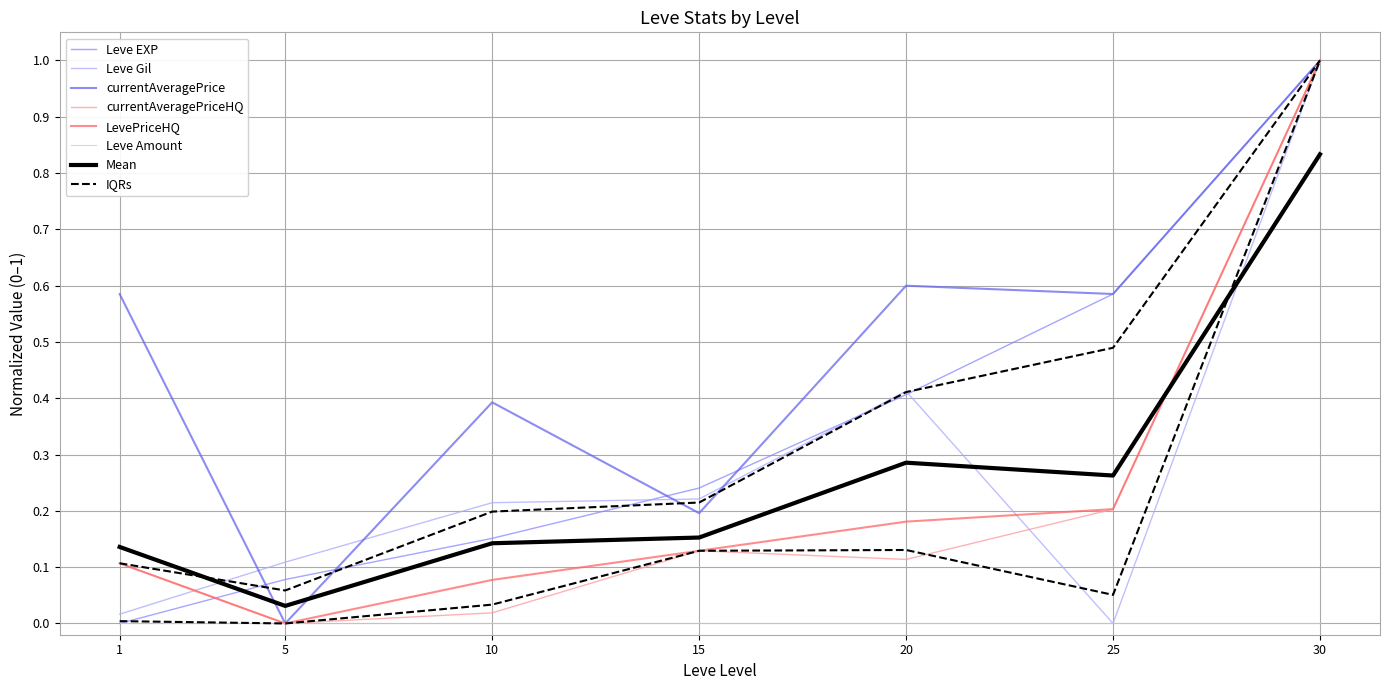

Where is the first local maximum for currentAveragePrice?

10